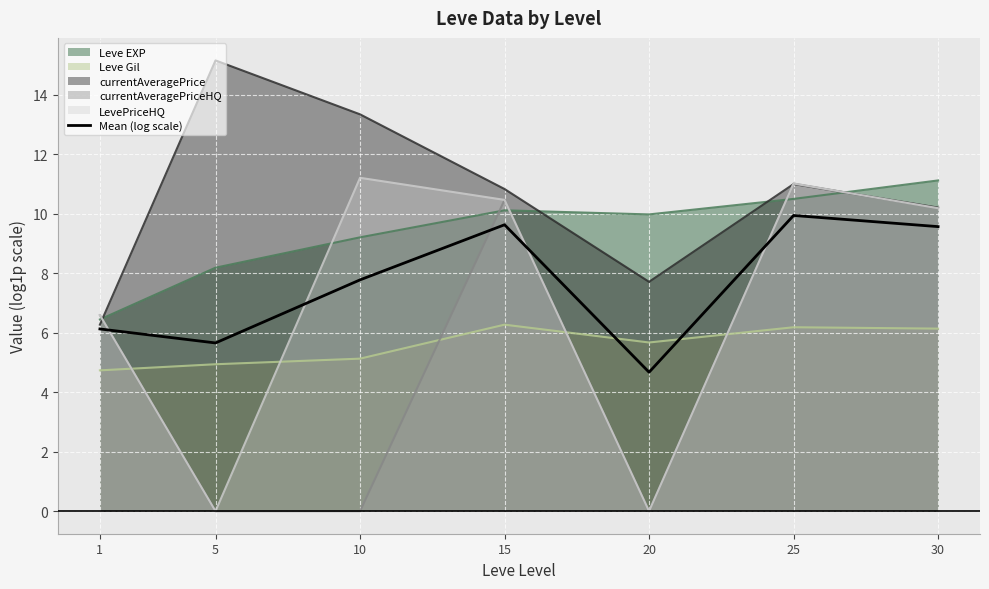

Where is the data nearest to the value 7?

10